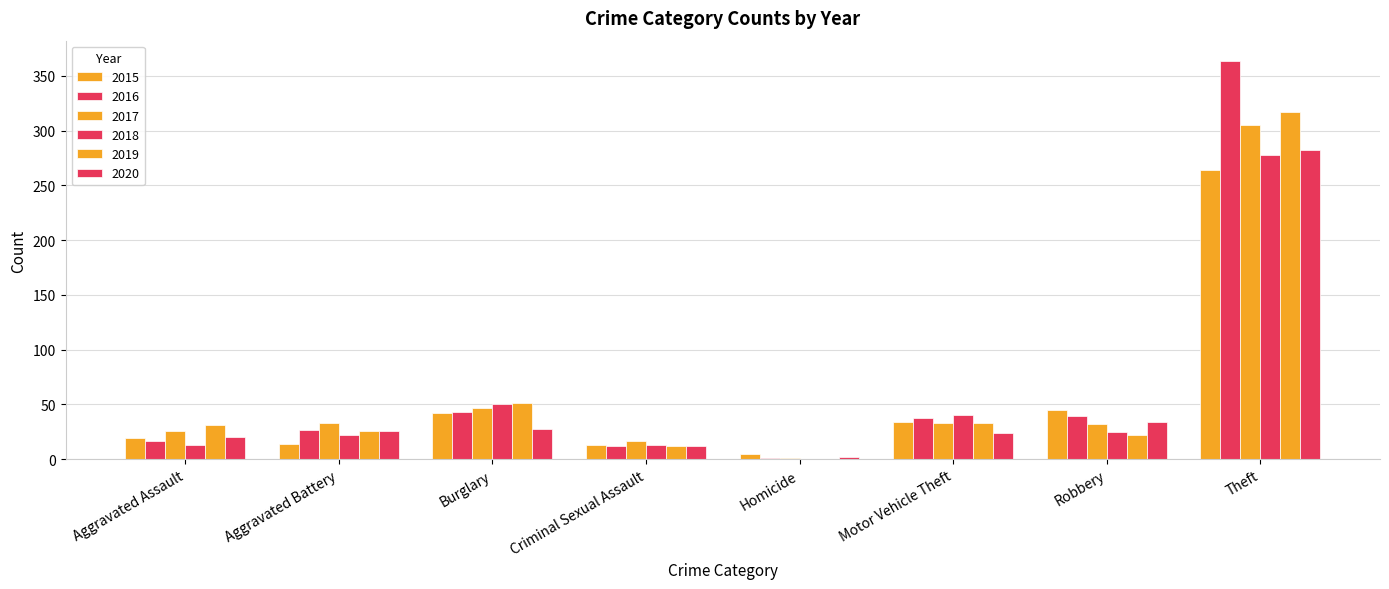

Which series changed the most between Aggravated Assault and Theft?

2016